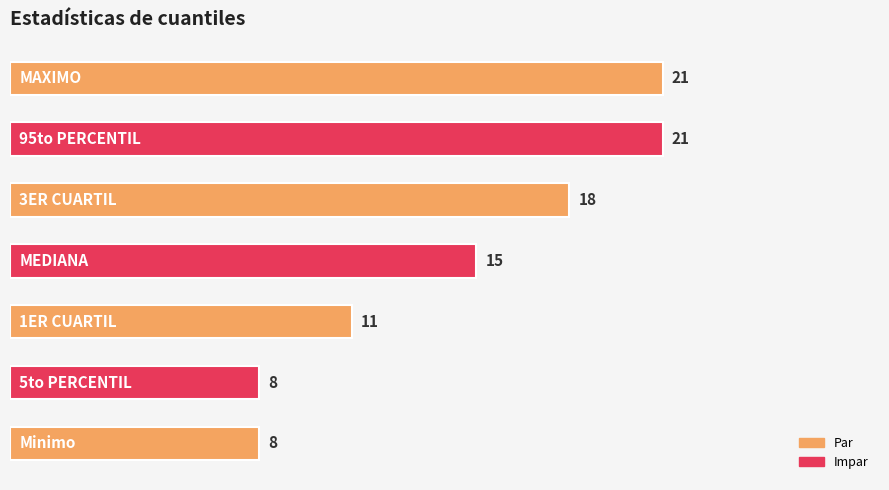

What is the greatest value displayed?

21